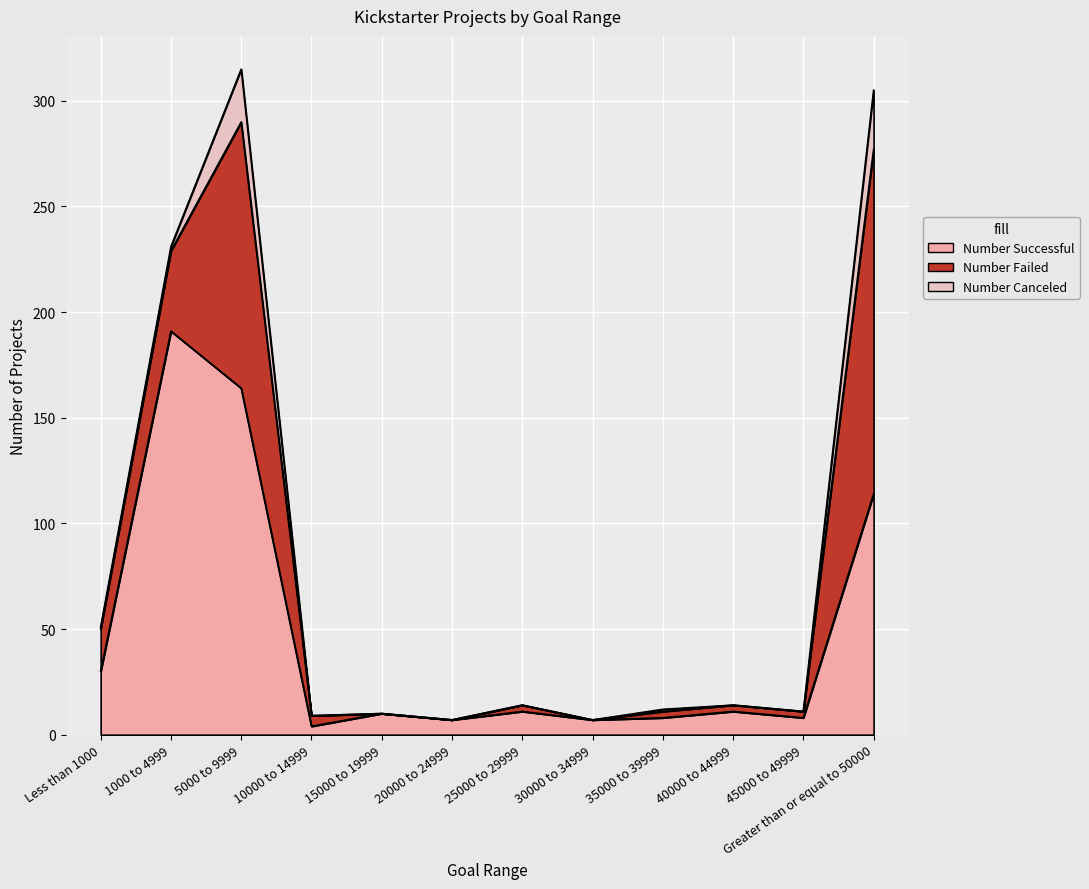

True or false: Number Canceled and Number Successful intersect in this chart.

False